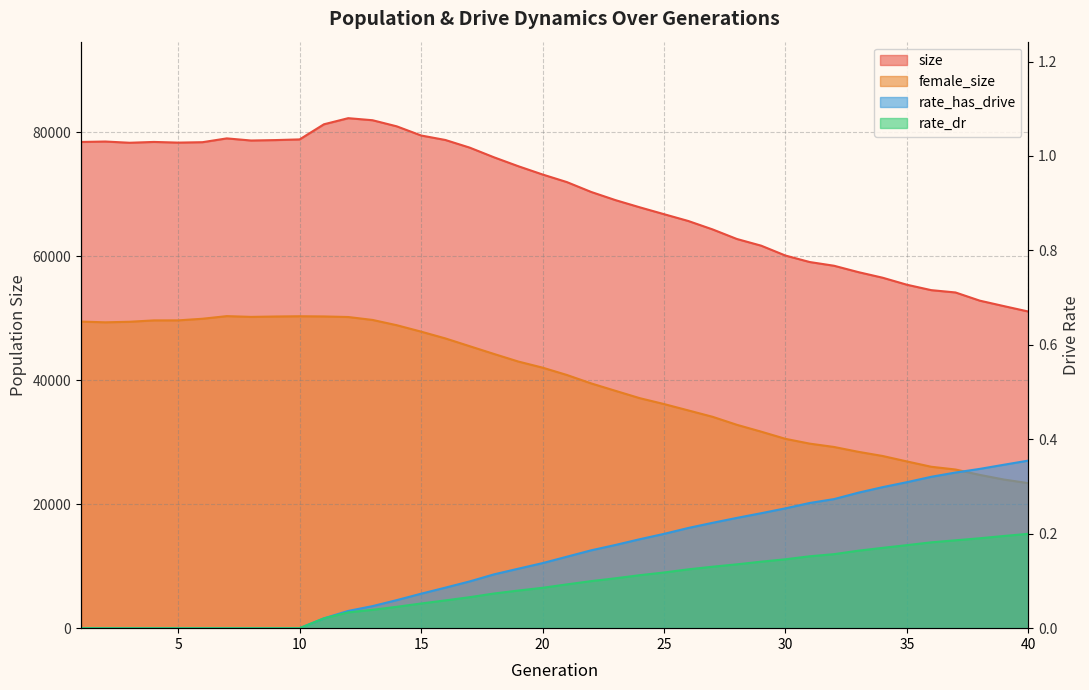

True or false: rate_dr has more than 0 points higher than both neighbors.

False